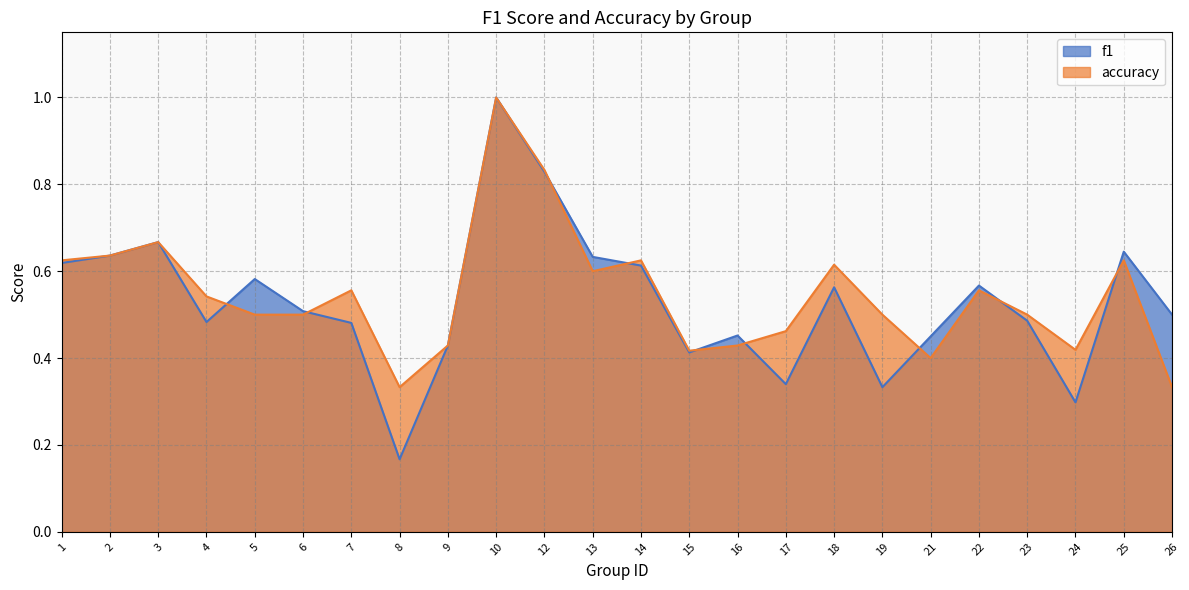

At which category does the chart reach its peak across all series?

10